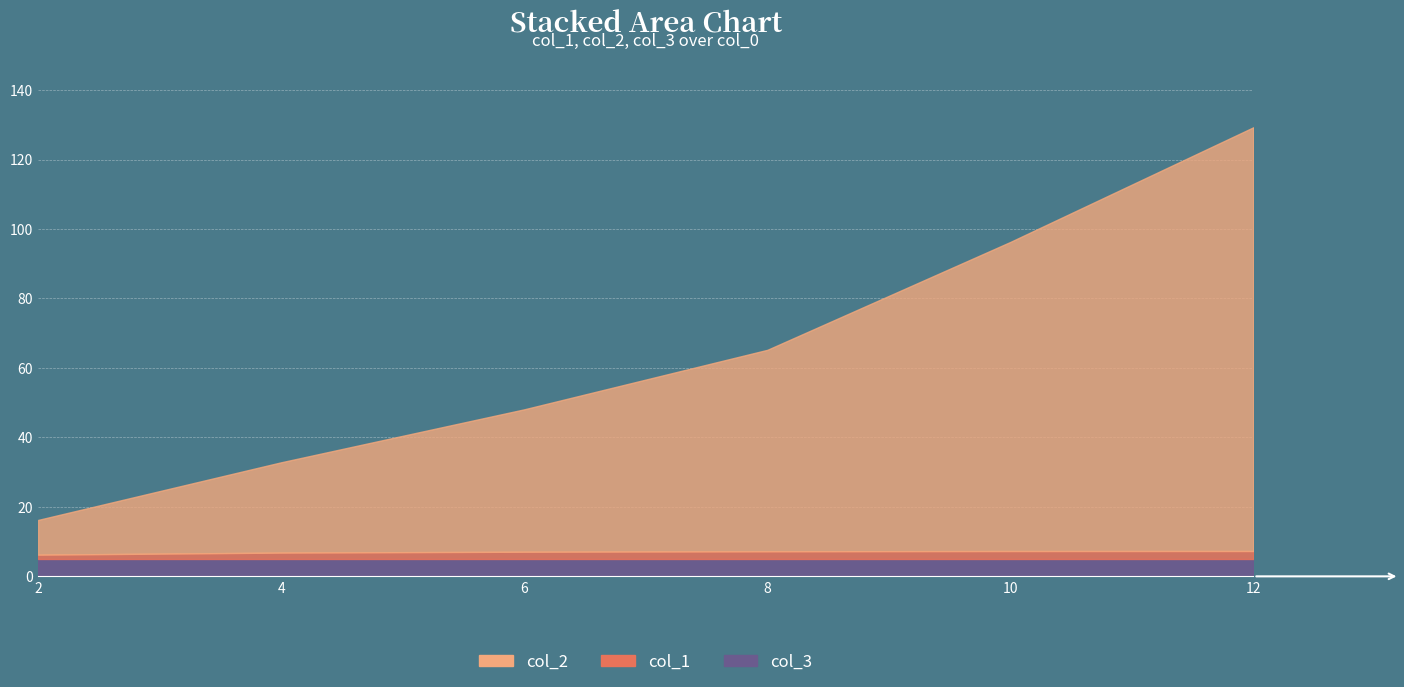

True or false: col_2 has more than 0 points higher than both neighbors.

False